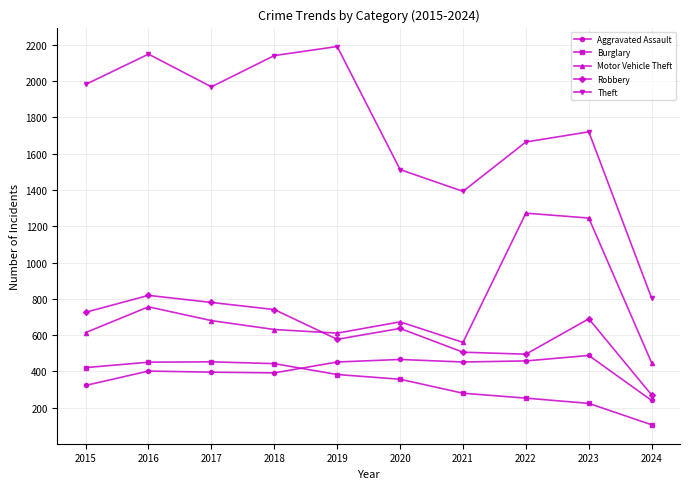

Which series has the largest total across all categories?

Theft